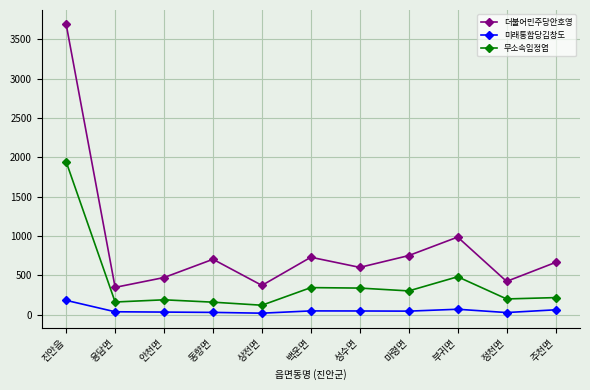

At 성수면, list the series in order from smallest to largest.

미래통합당김창도, 무소속임정엽, 더불어민주당안호영